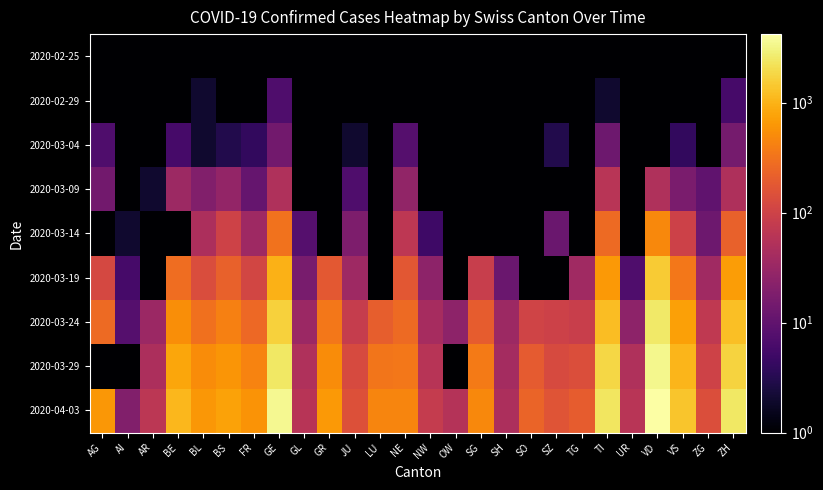

At NE, list the series in order from largest to smallest.

2020-04-03, 2020-03-29, 2020-03-24, 2020-03-19, 2020-03-14, 2020-03-09, 2020-03-04, 2020-02-25, 2020-02-29